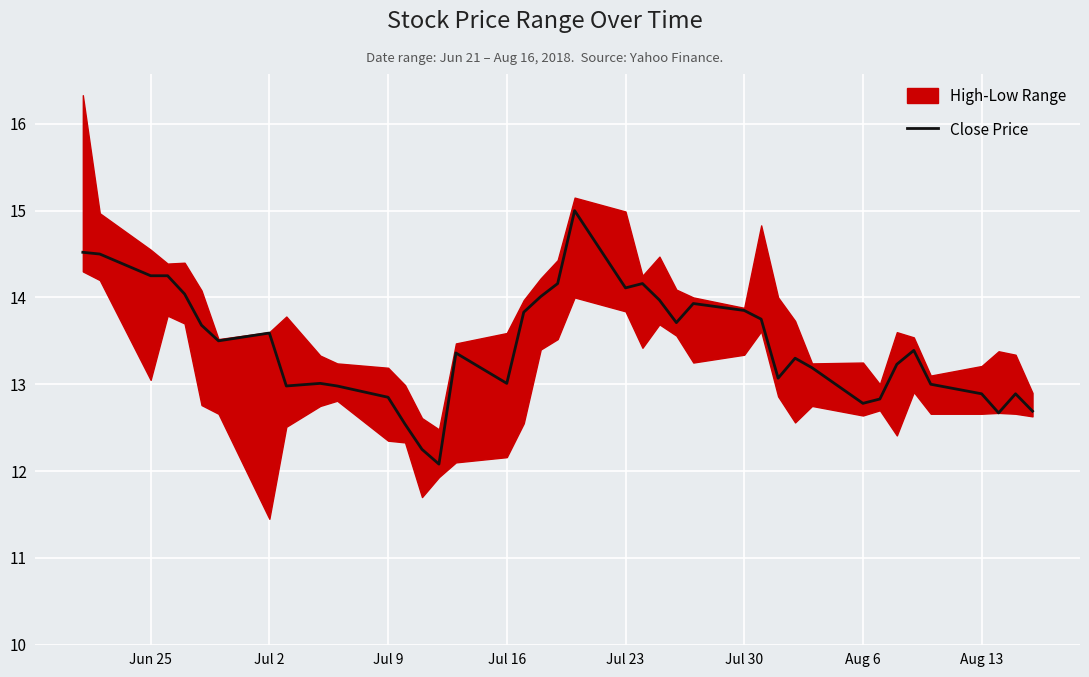

What is the value of the 26th point from the left?

13.9